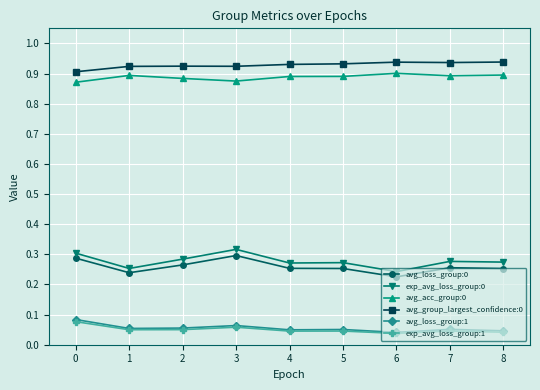

True or false: avg_loss_group:0 and exp_avg_loss_group:1 intersect in this chart.

False